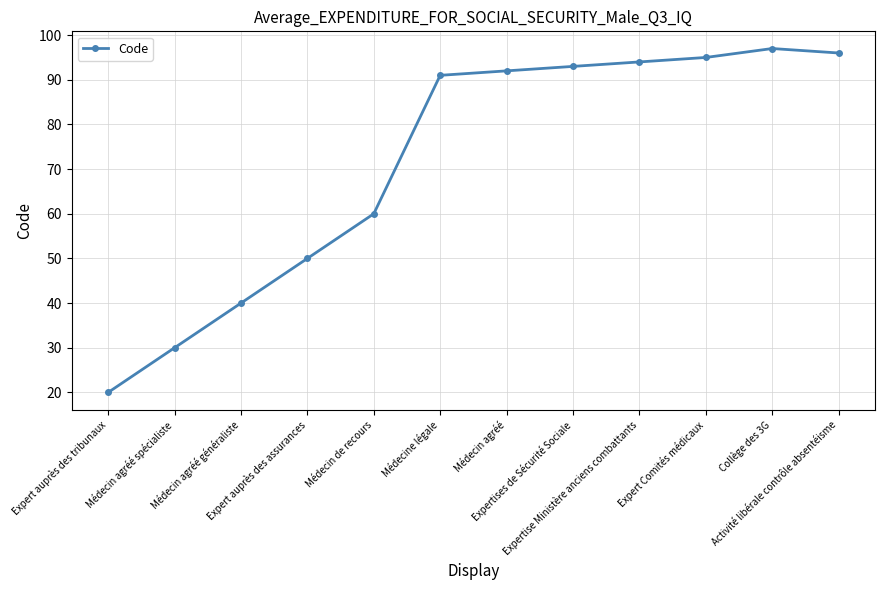

What is the ratio of the value at Expertises de Sécurité Sociale to the value at Médecin agréé spécialiste?

3.1